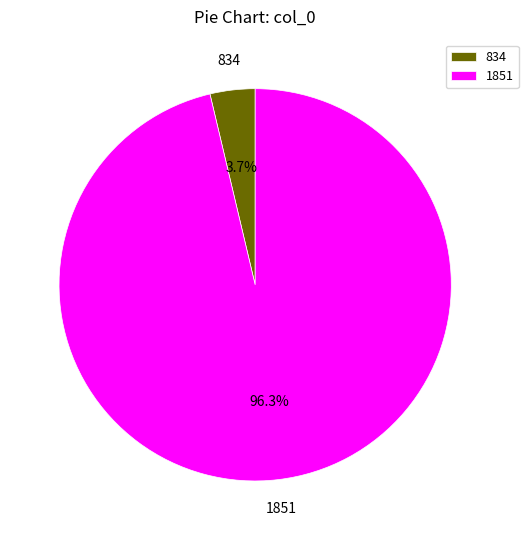

To the nearest percent, what is the combined percentage of 1851 and 834?

100%